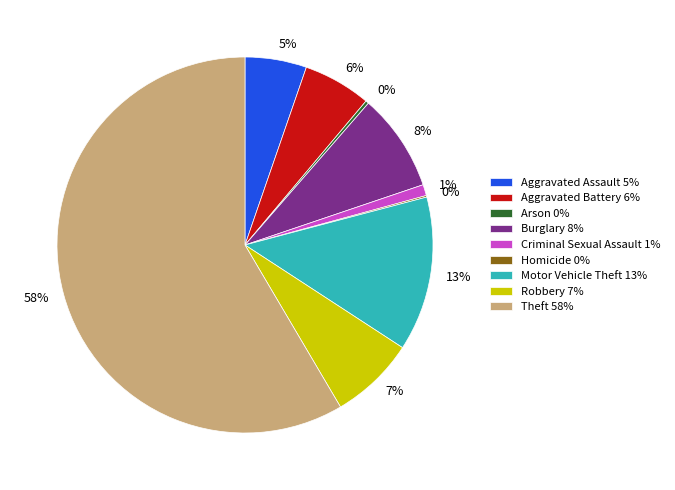

What percentage is the Aggravated Assault 5% slice, to the nearest percent?

5%